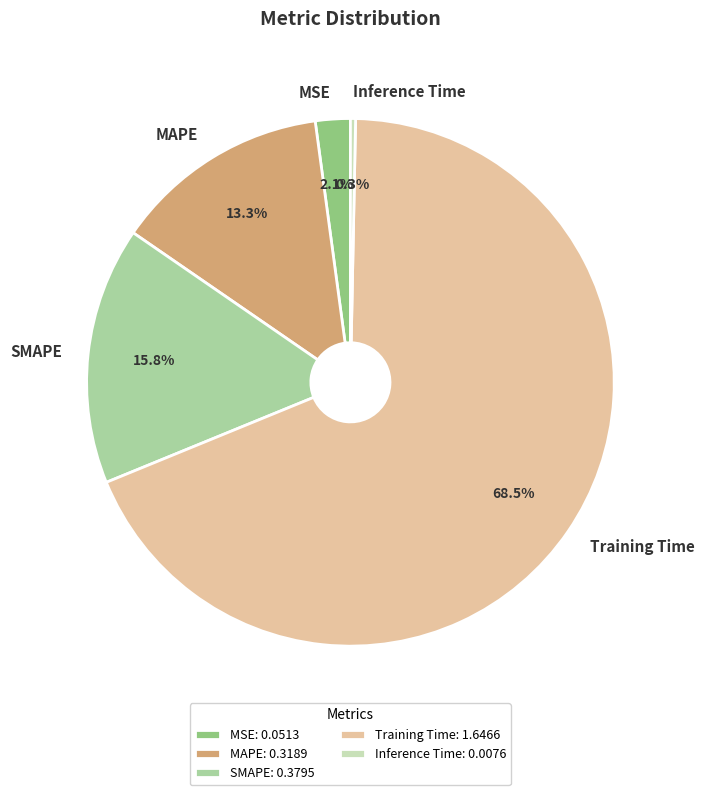

How much of the chart is everything except Training Time?

31.5%